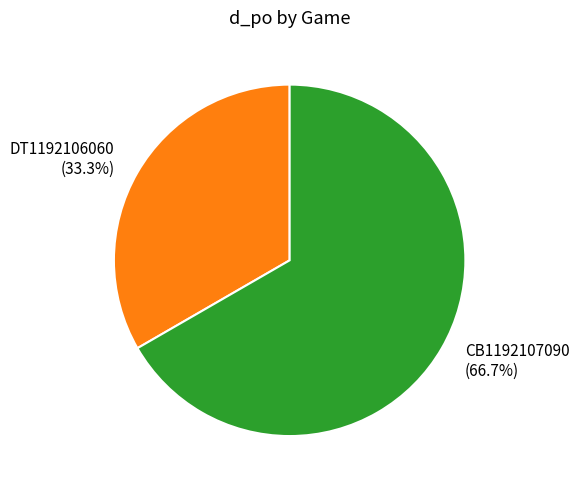

How many slices are in this pie chart?

2